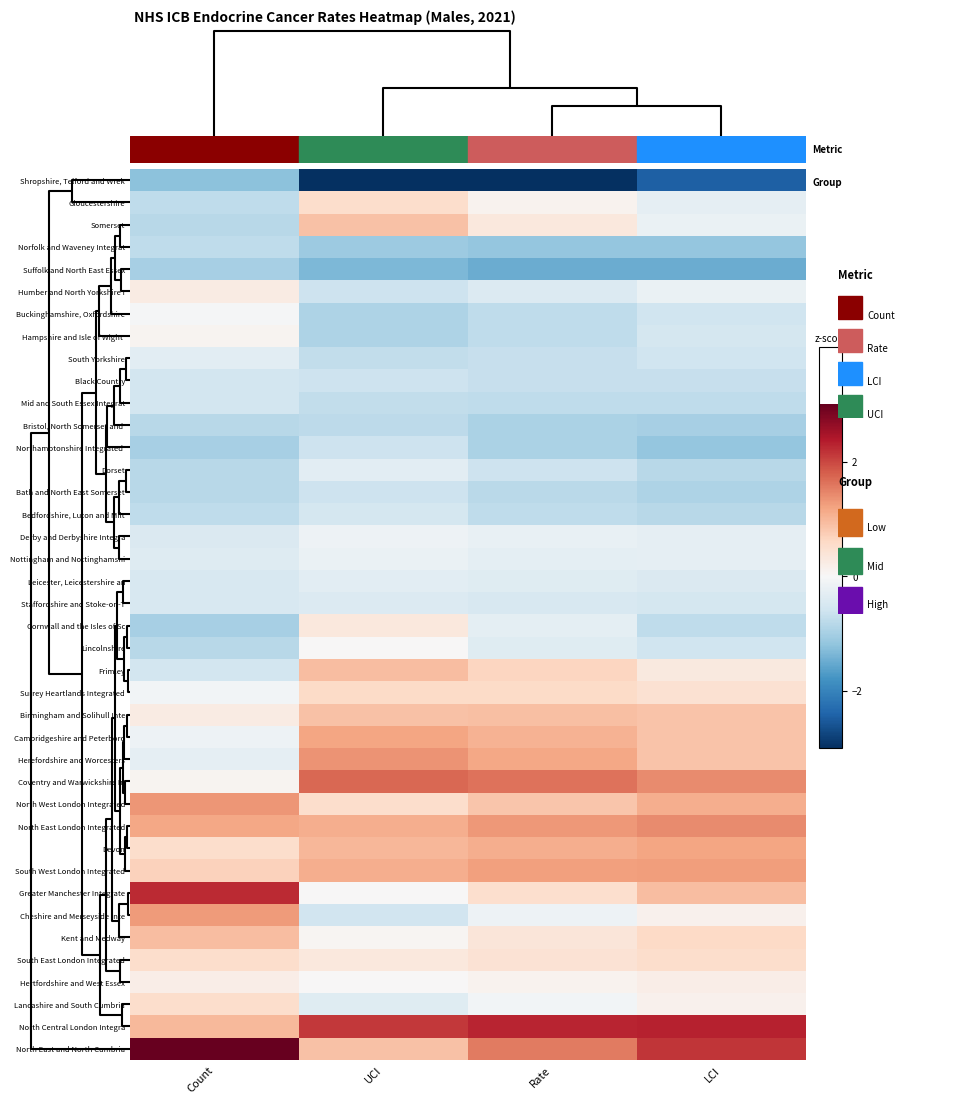

Rank the series by their maximum value, from lowest to highest.

Shropshire, Telford and Wrek, Suffolk and North East Essex, Bristol, North Somerset and, Norfolk and Waveney Integrat, Northamptonshire Integrated, Bath and North East Somerset, Black Country, Mid and South Essex Integrat, Bedfordshire, Luton and Milt, Staffordshire and Stoke-on-T, South Yorkshire, Dorset, Leicester, Leicestershire an, Nottingham and Nottinghamshi, Derby and Derbyshire Integra, Buckinghamshire, Oxfordshire, Lincolnshire, Hampshire and Isle of Wight, Hertfordshire and West Essex, Humber and North Yorkshire I, Cornwall and the Isles of Sc, Gloucestershire, South East London Integrated, Lancashire and South Cumbria, Surrey Heartlands Integrated, Somerset, Birmingham and Solihull Inte, Kent and Medway, Frimley, Devon, Cambridgeshire and Peterboro, South West London Integrated, Cheshire and Merseyside Inte, North West London Integrated, Herefordshire and Worcesters, North East London Integrated, Coventry and Warwickshire In, Greater Manchester Integrate, North Central London Integra, North East and North Cumbria